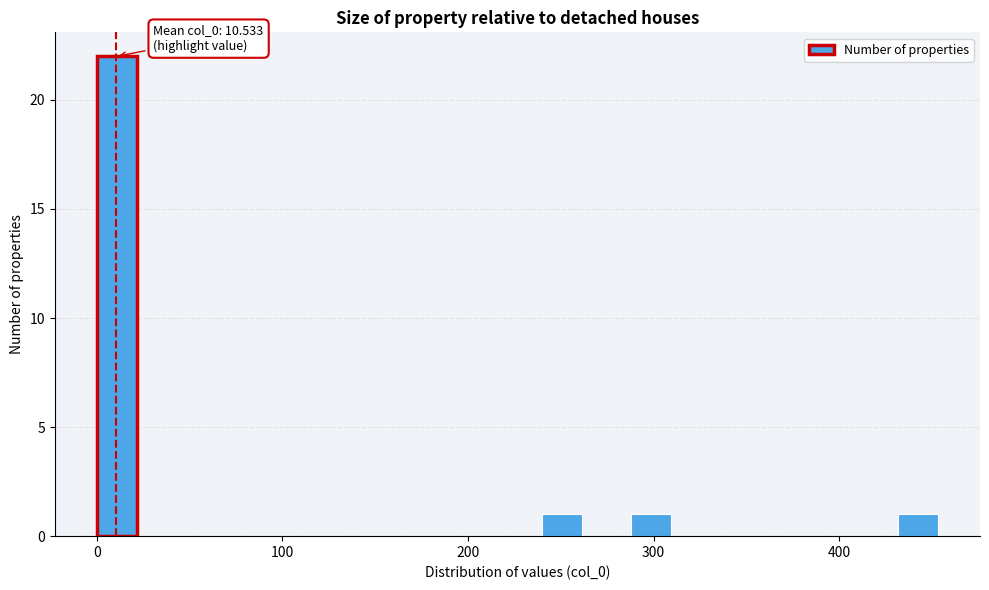

Around what value on the x-axis is the tallest bar? Give the approximate position of its centre, as read against the axis.

10